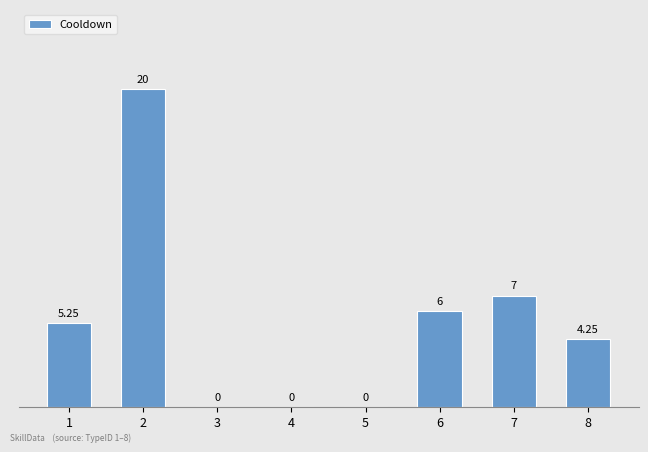

How many categories are shown in the chart?

8